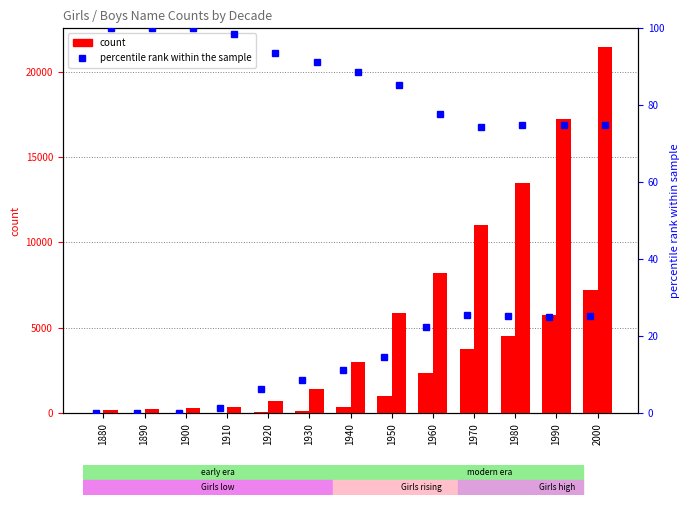

The value of Boys % rank at 1950 is 120.3. True or false?

False